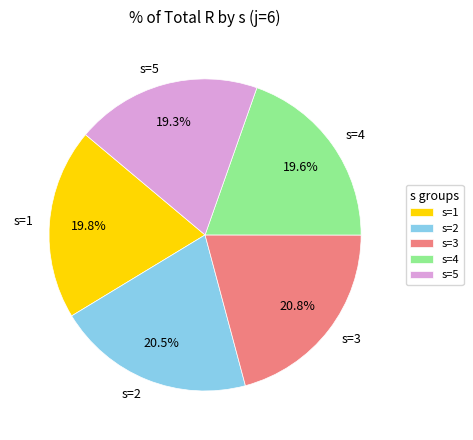

What is the ratio of the value at s=5 to the value at s=2?

0.9